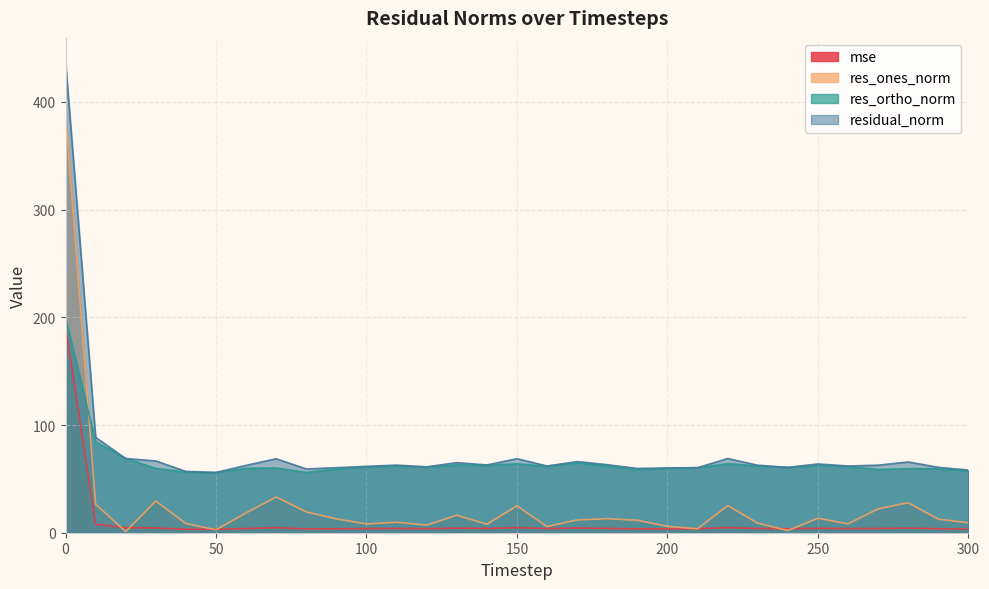

Which label corresponds to the smallest value in the chart?

20